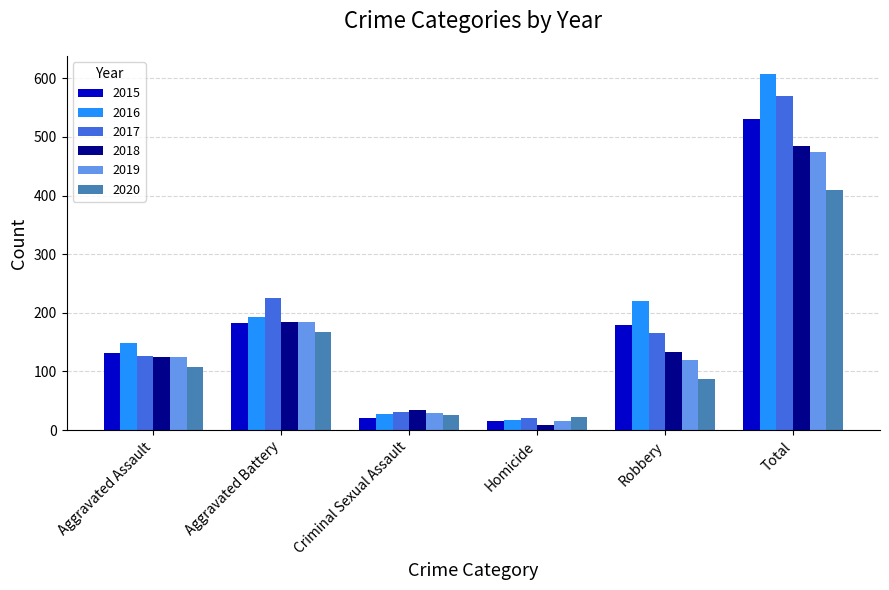

At which category does the chart reach its peak across all series?

Total